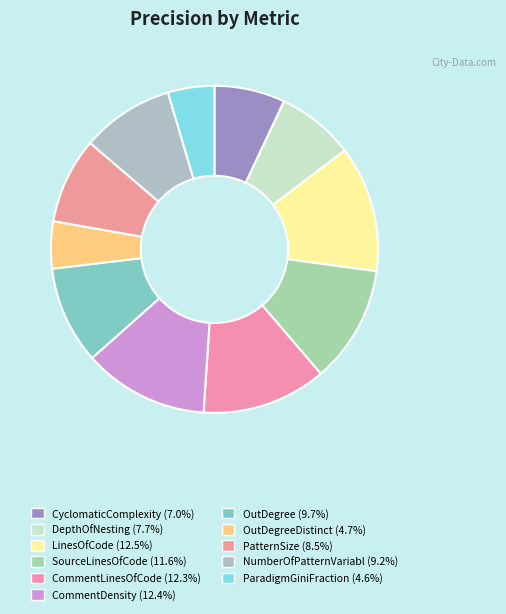

How many slices are in this pie chart?

11